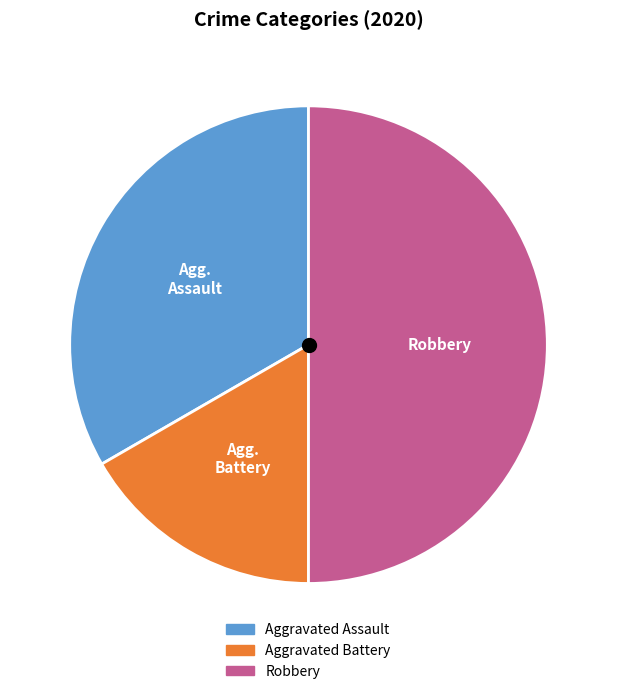

Does Aggravated Battery account for over 50% of the chart?

No